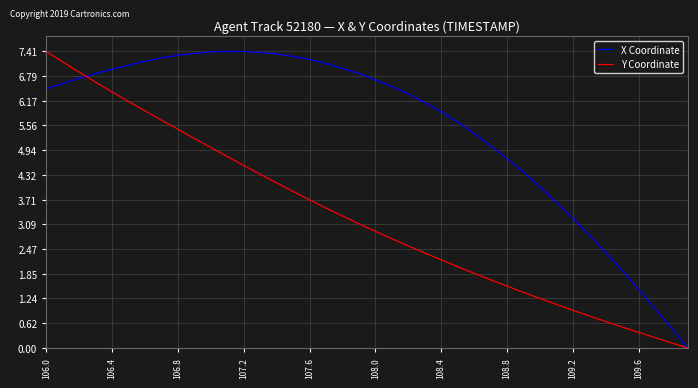

What is the highest value of the Y Coordinate series?

7.4